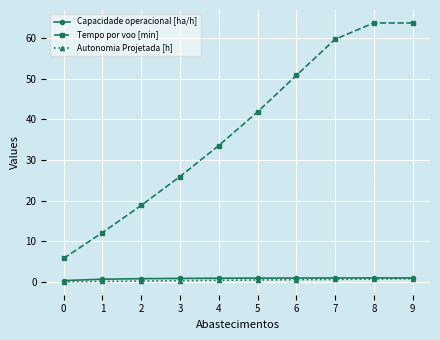

True or false: Tempo por voo [min] and Capacidade operacional [ha/h] cross at least once.

False